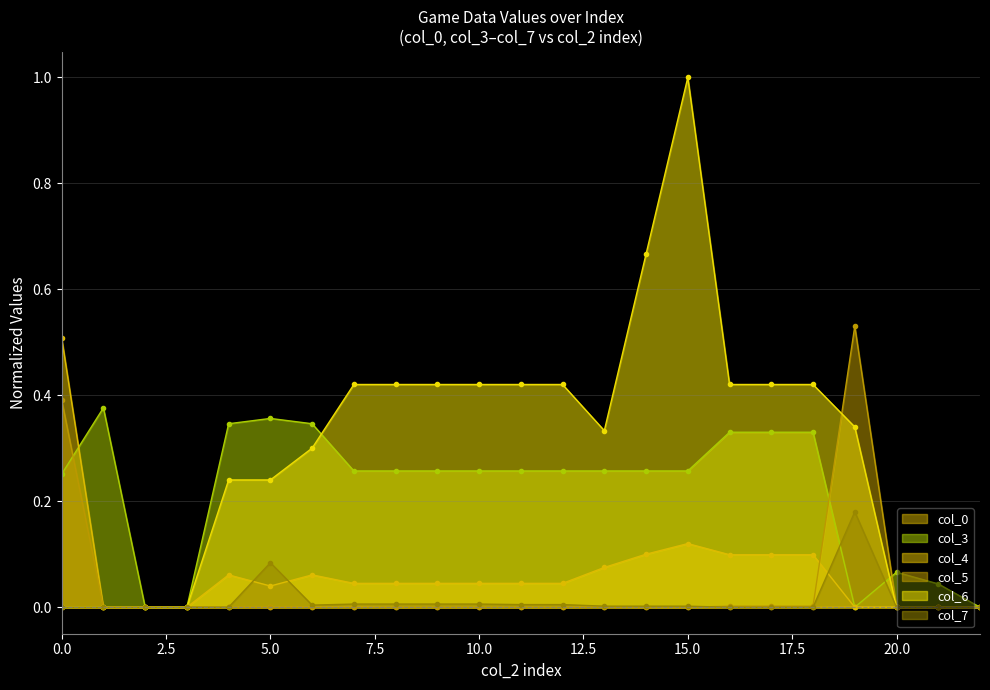

Which category has the highest value across all series?

15.0